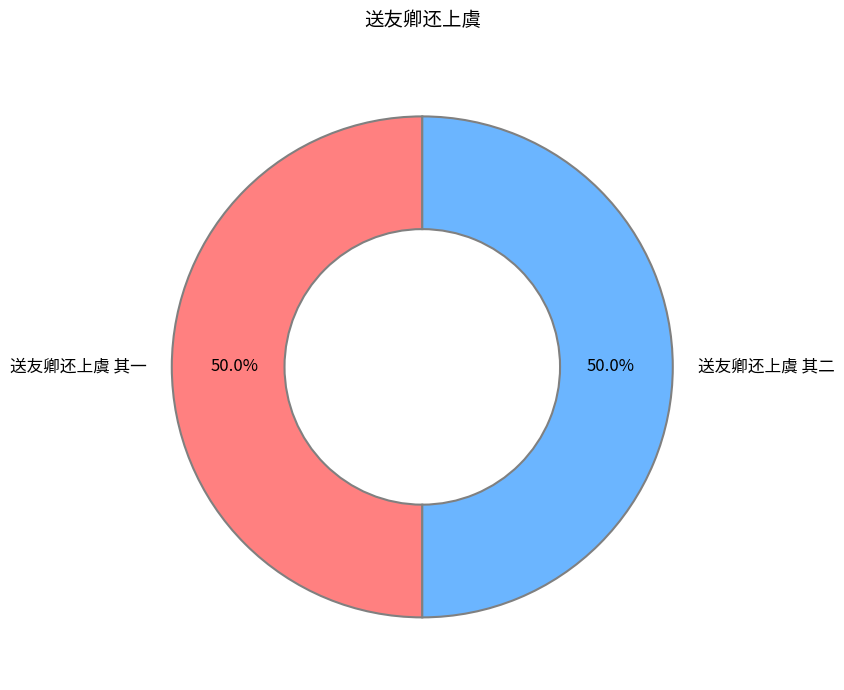

To the nearest percent, what is the combined percentage of 送友卿还上虞 其二 and 送友卿还上虞 其一?

100%